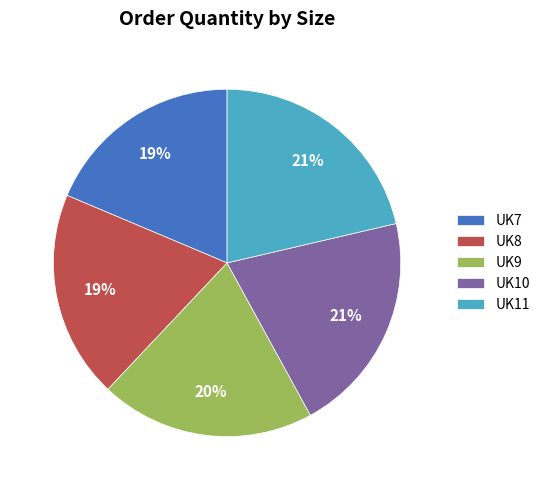

To the nearest percent, what is the average slice percentage?

20%